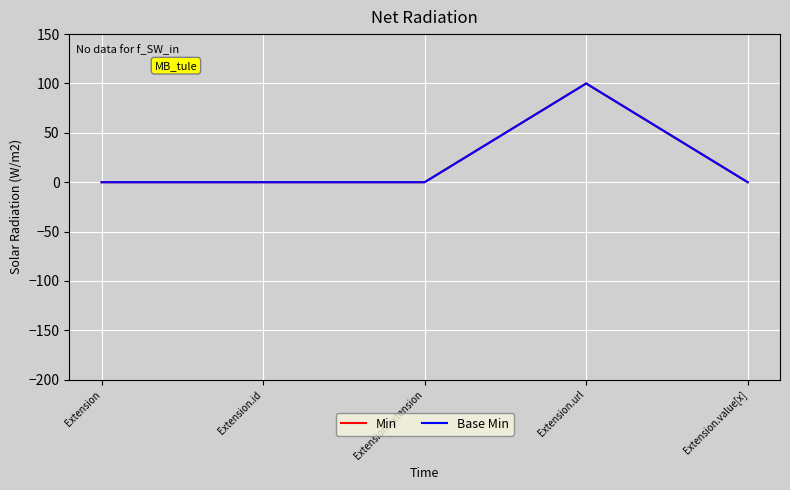

Which series has the widest spread of values?

Min